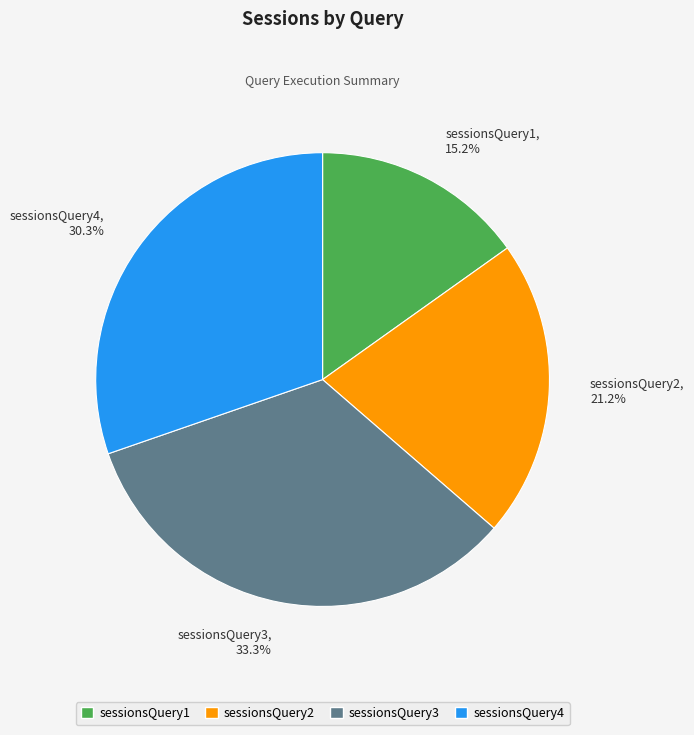

Rank the categories by value from highest to lowest.

sessionsQuery3, sessionsQuery4, sessionsQuery2, sessionsQuery1